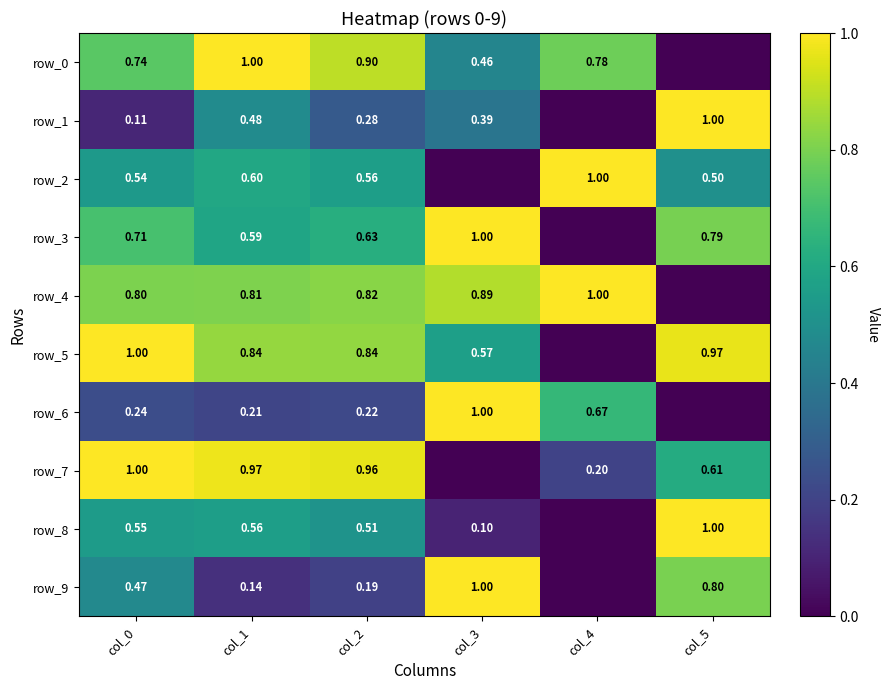

At how many categories does at least one series exceed 0?

6